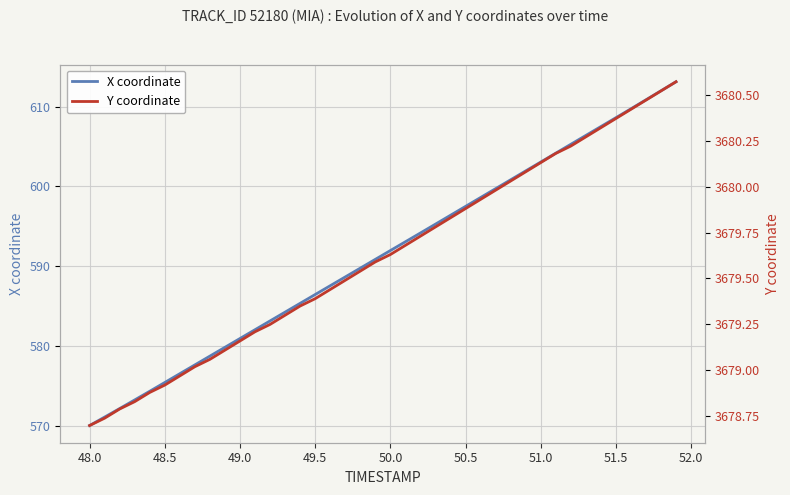

List the series in order of their peak value, highest first.

Y coordinate, X coordinate